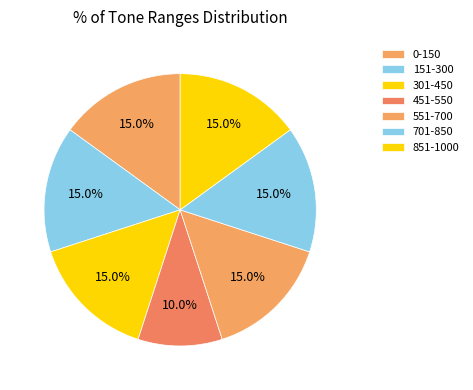

Does any single category account for the majority?

No